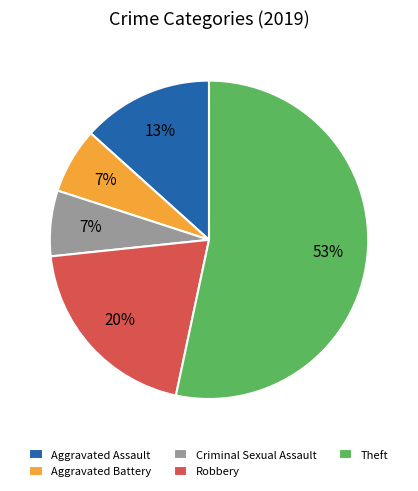

To the nearest percent, what is the average slice percentage?

20%